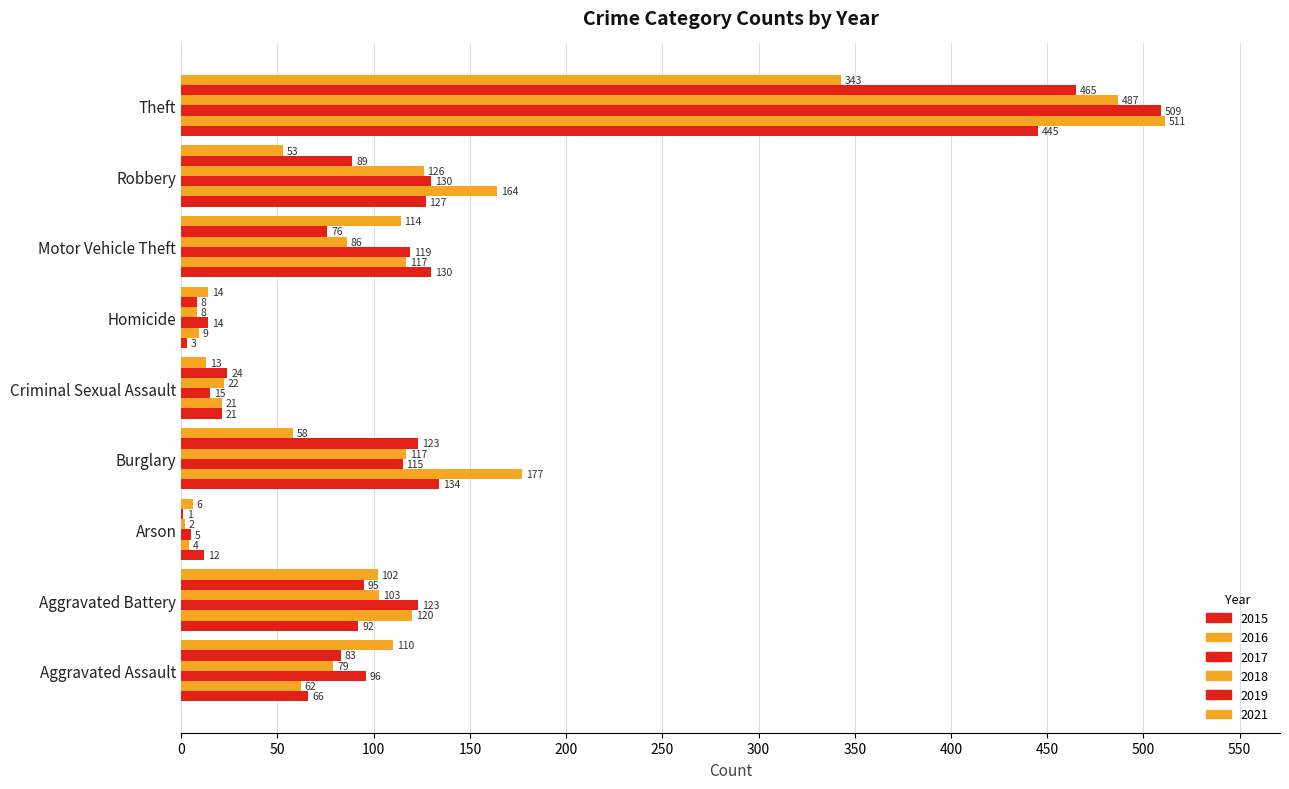

At which category is the sum across all series the highest?

Theft